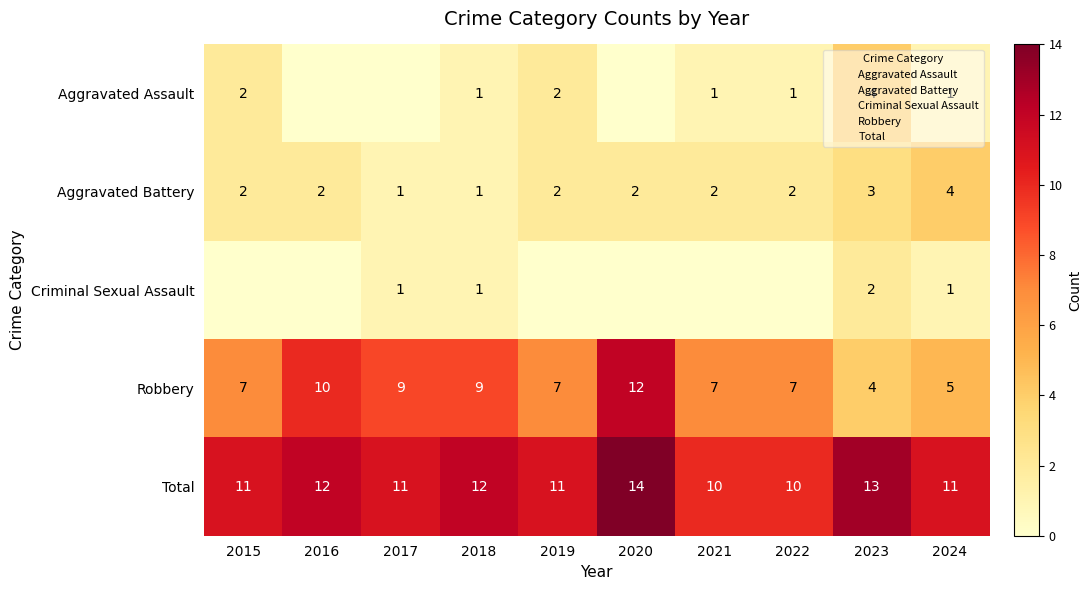

What is the average value of the Aggravated Assault series?

1